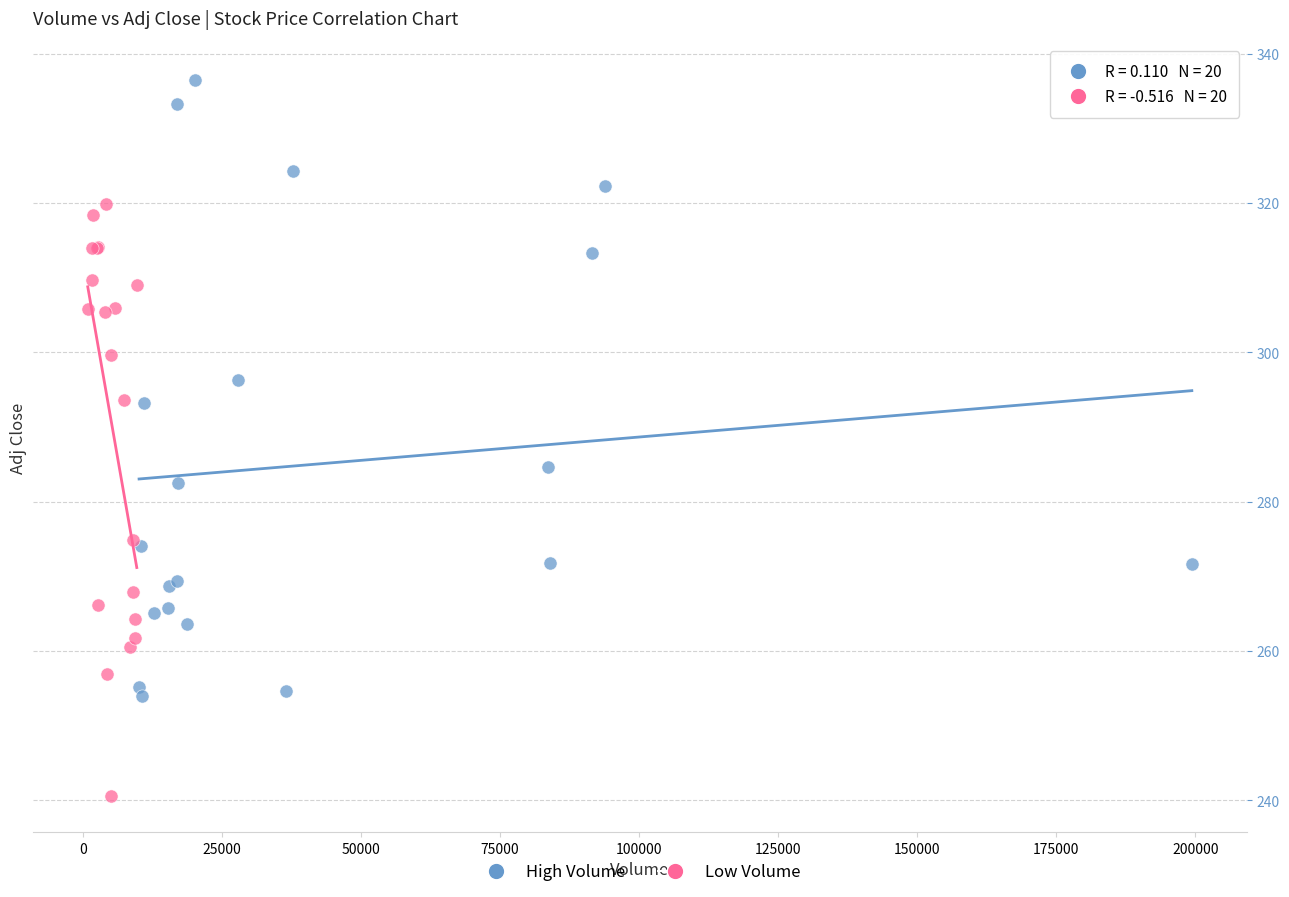

Which series contains the lowest Y value?

Low Volume